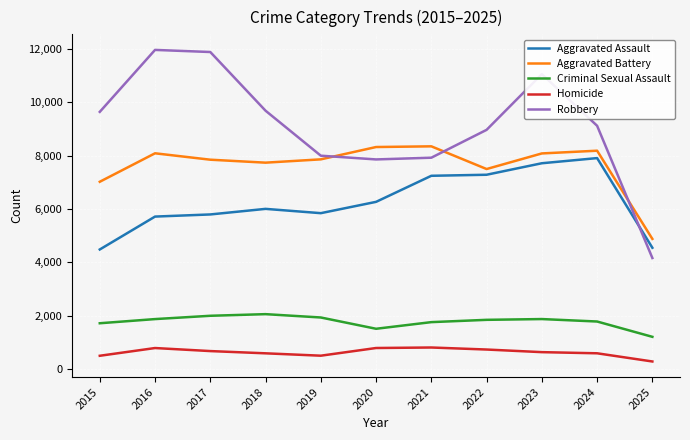

True or false: Criminal Sexual Assault and Aggravated Assault cross at least once.

False